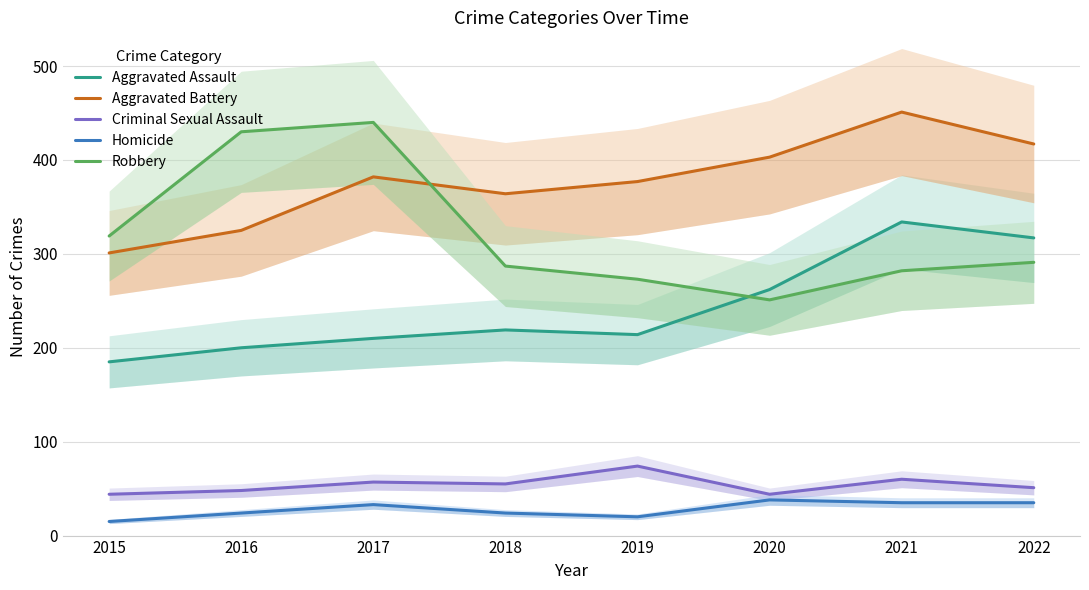

What is the average value of the Criminal Sexual Assault series?

54